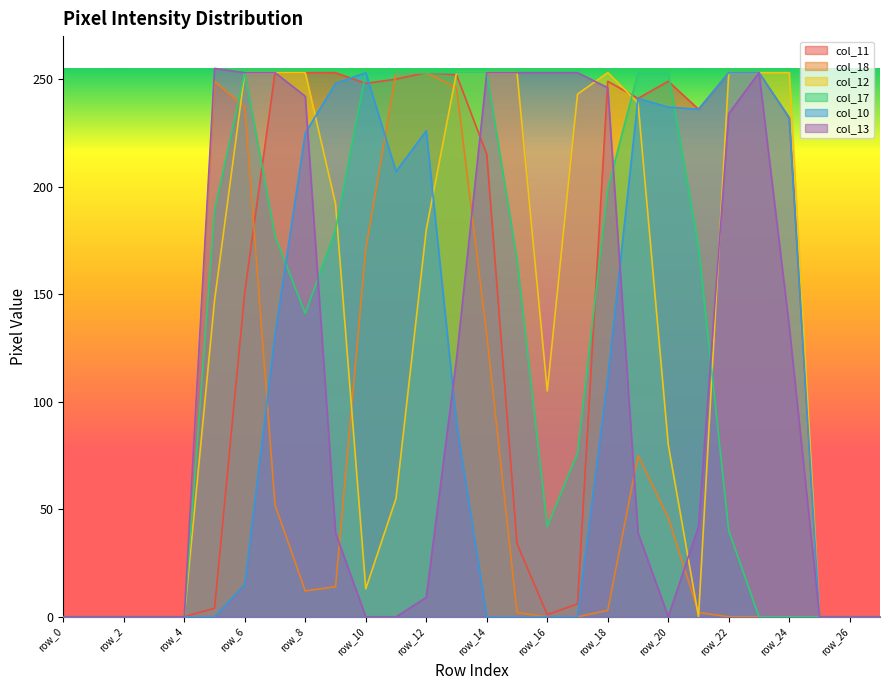

True or false: col_12 has a value of 0 at row_2.

True